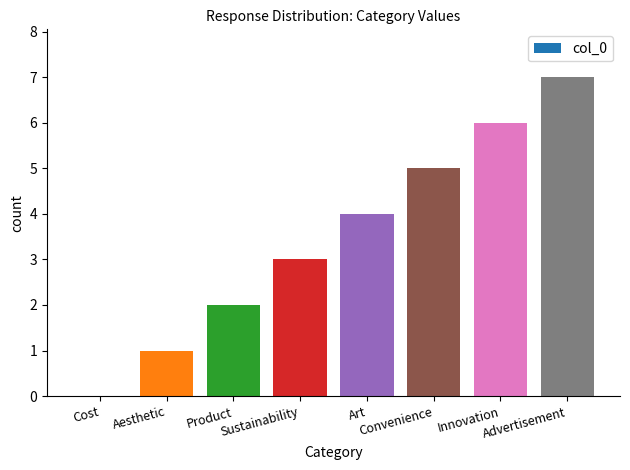

Approximately how many times larger is the value at Sustainability compared to Aesthetic?

3.0